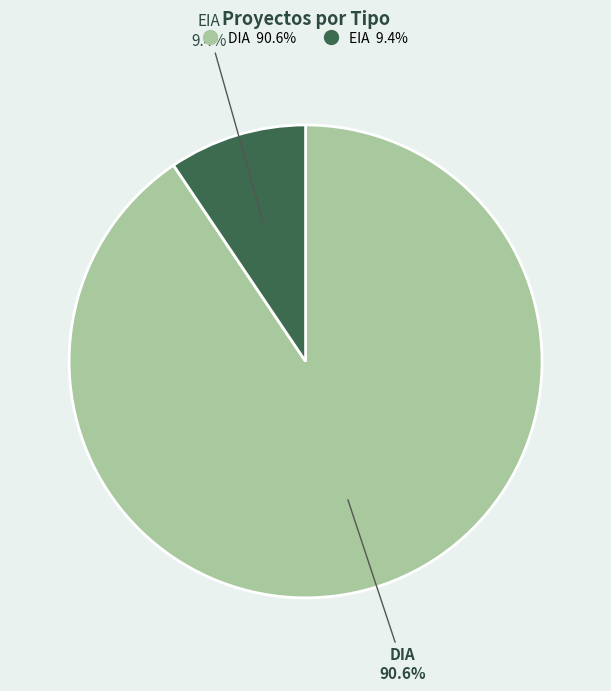

True or false: EIA accounts for 9% of the total.

True